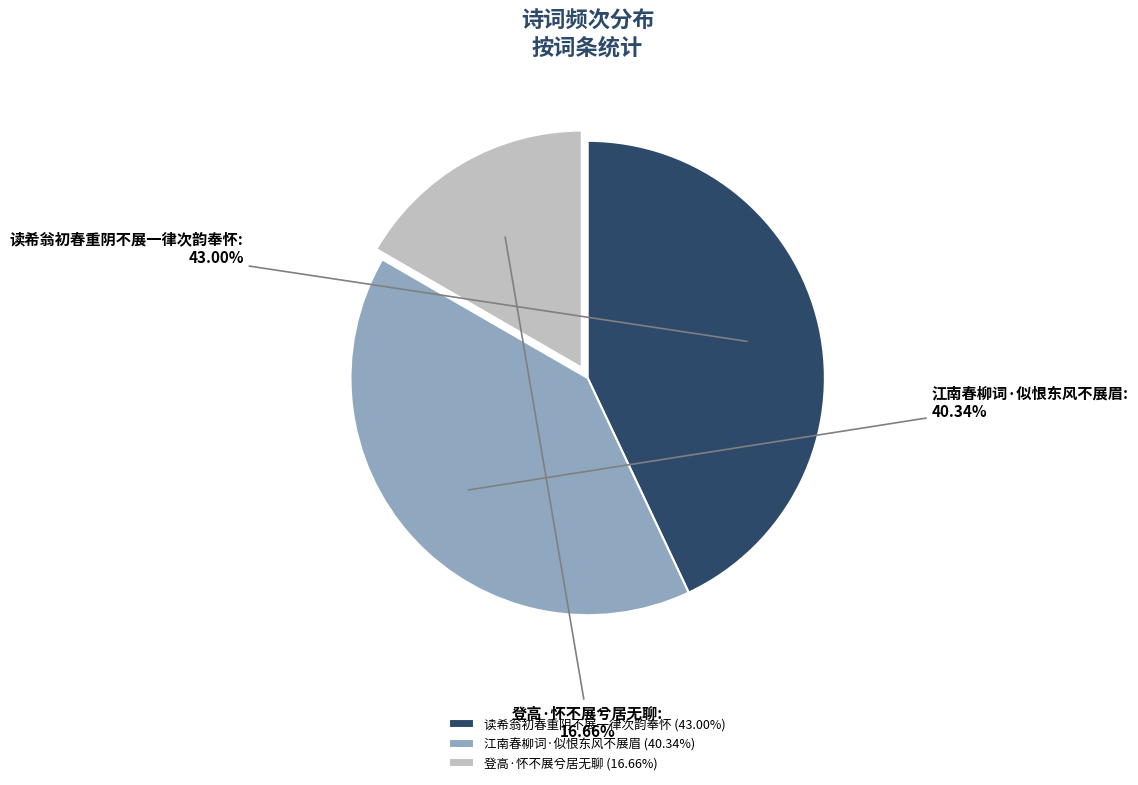

True or false: 读希翁初春重阴不展一律次韵奉怀 accounts for 30% of the total.

False